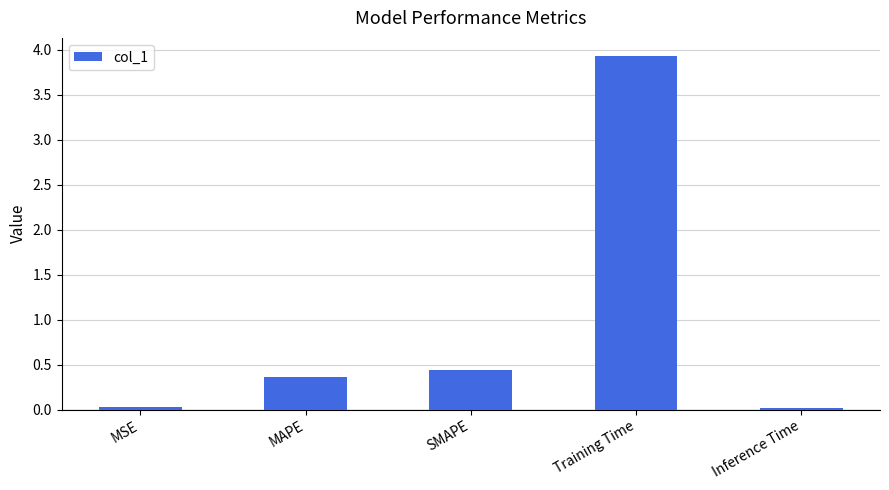

Between MSE and Training Time, which is larger?

Training Time